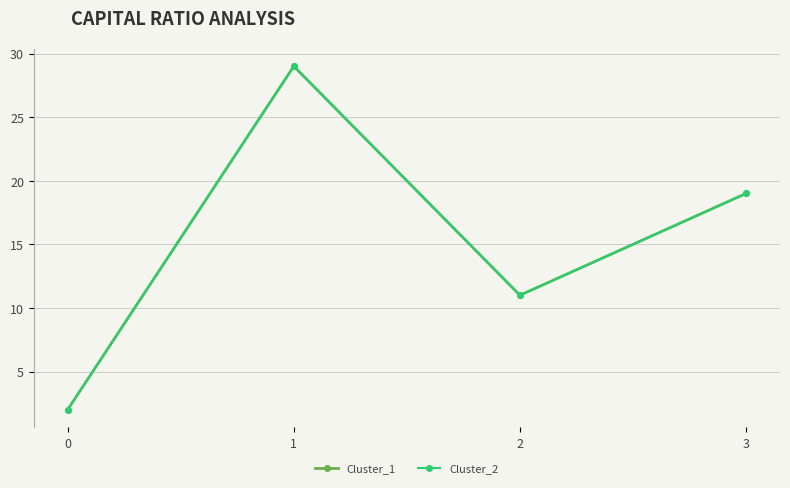

Is this an area chart (filled region under the line)?

No